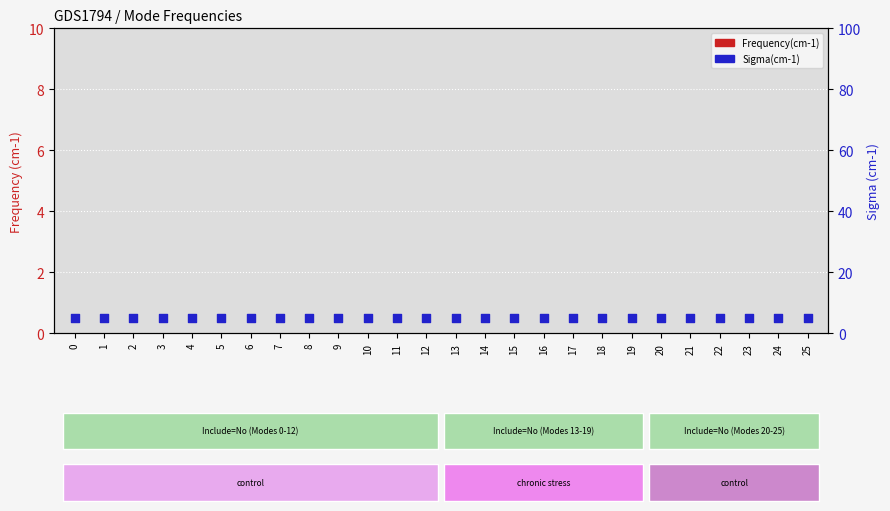

Which series contains the highest Y value?

Sigma(cm-1)